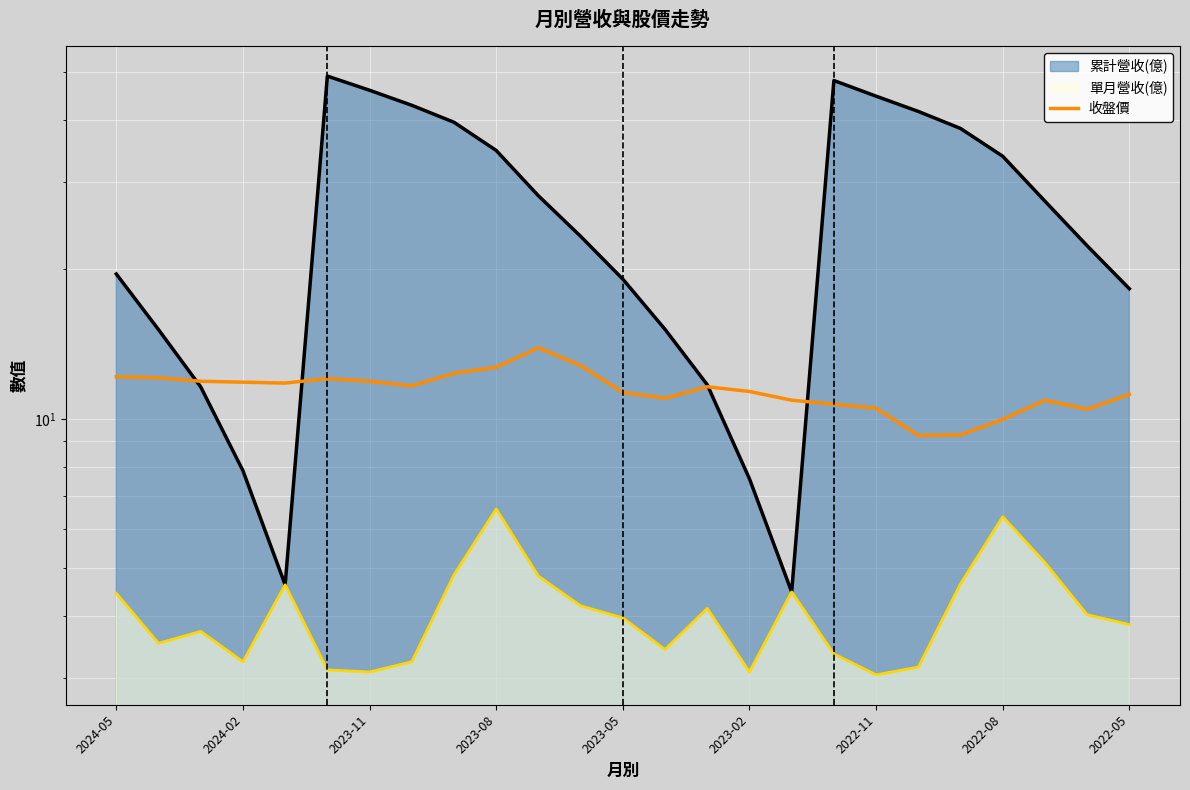

What is the average value?

11.4